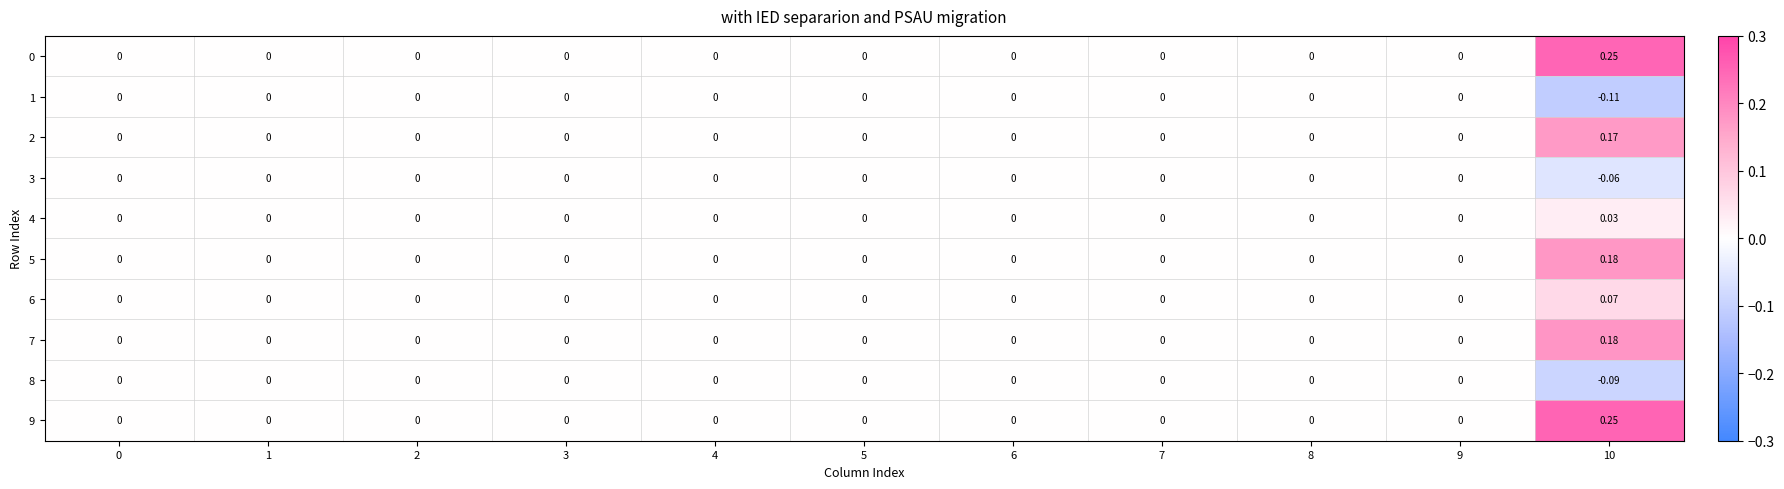

How many categories are shown in the chart?

11